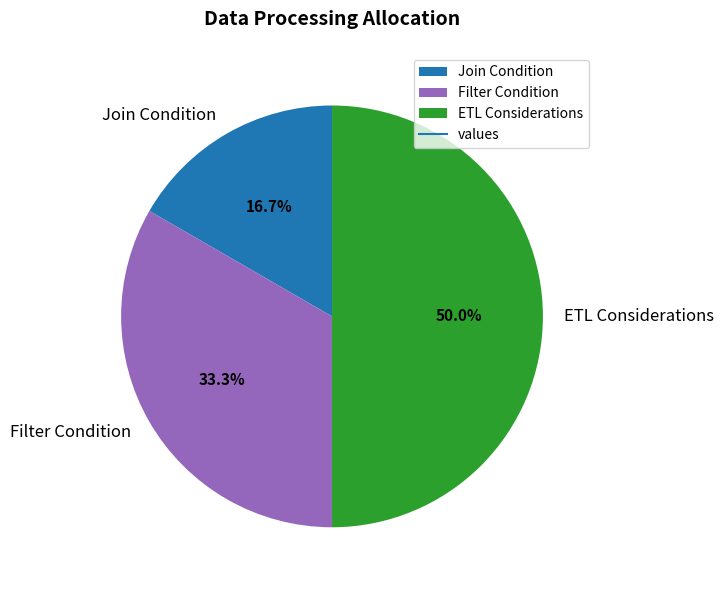

To the nearest percent, what is the average slice percentage?

33%